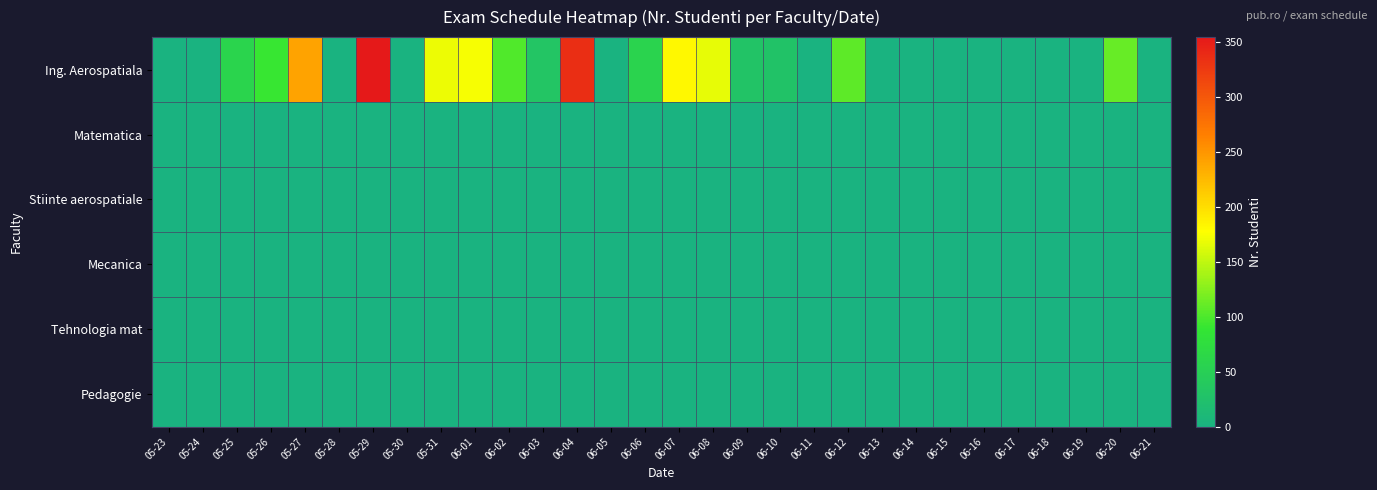

At which category is the sum across all series the highest?

05-29